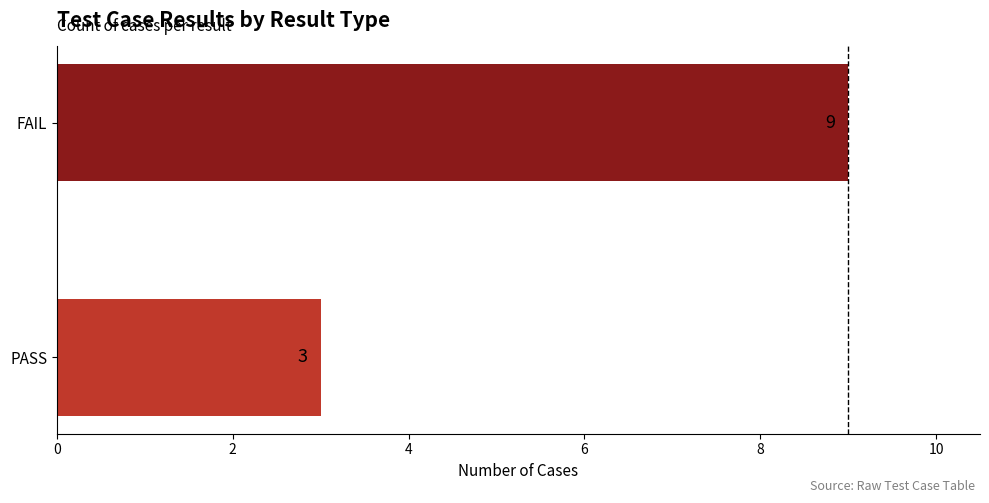

The chart shows a value of 9 at FAIL. True or false?

True